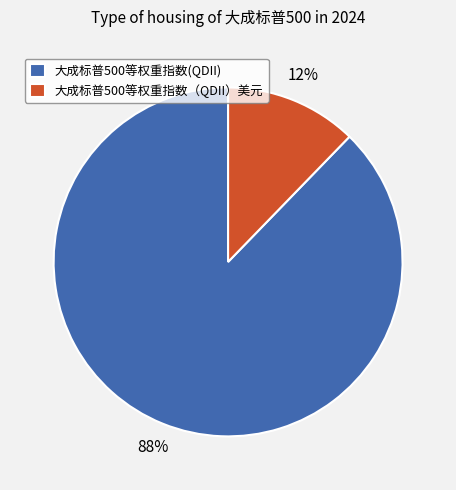

Between 大成标普500等权重指数(QDII) and 大成标普500等权重指数（QDII）美元, which is larger?

大成标普500等权重指数(QDII)